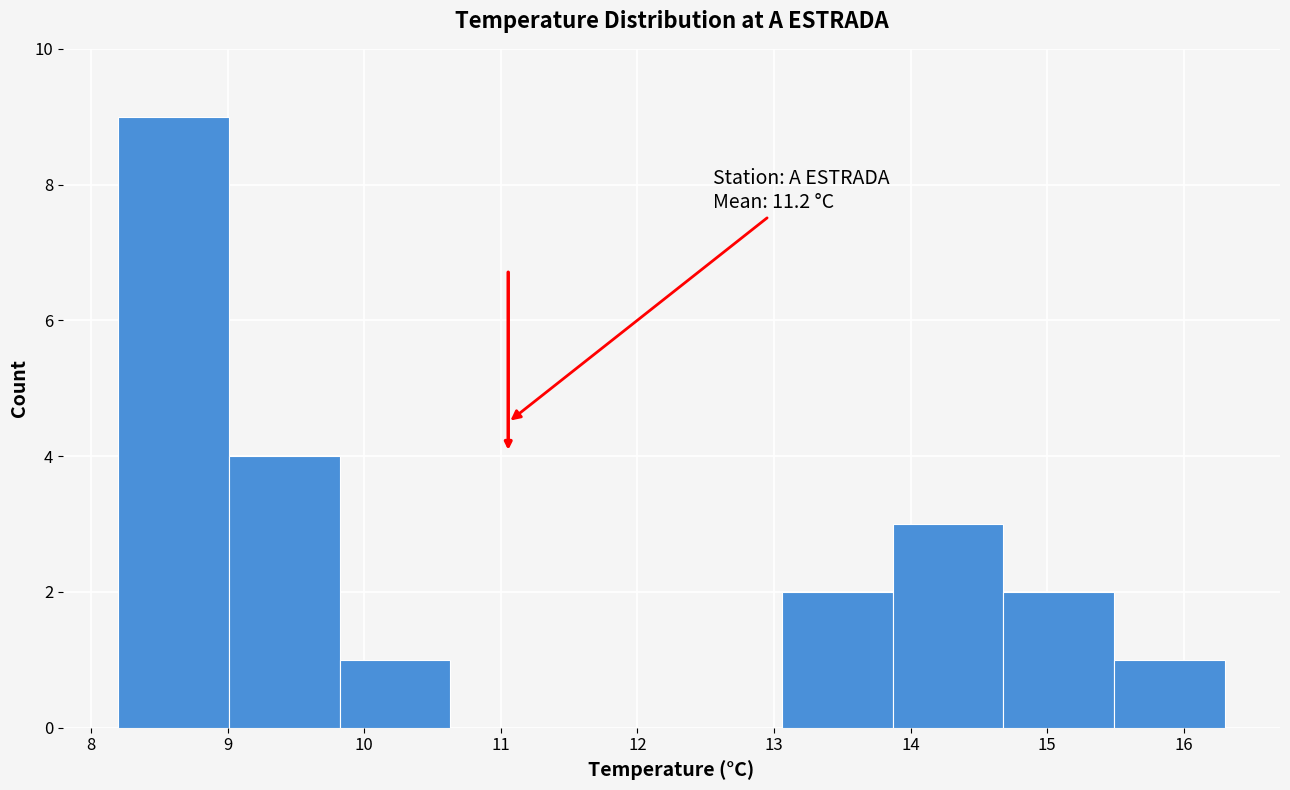

Over which range of the x-axis is the bar tallest?

8.20 to 9.01